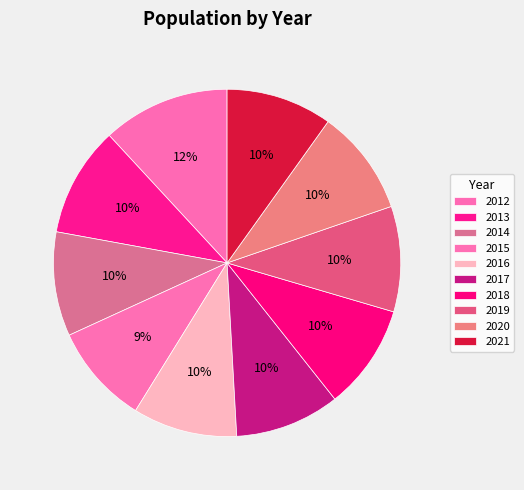

How many segments does this pie chart have?

10